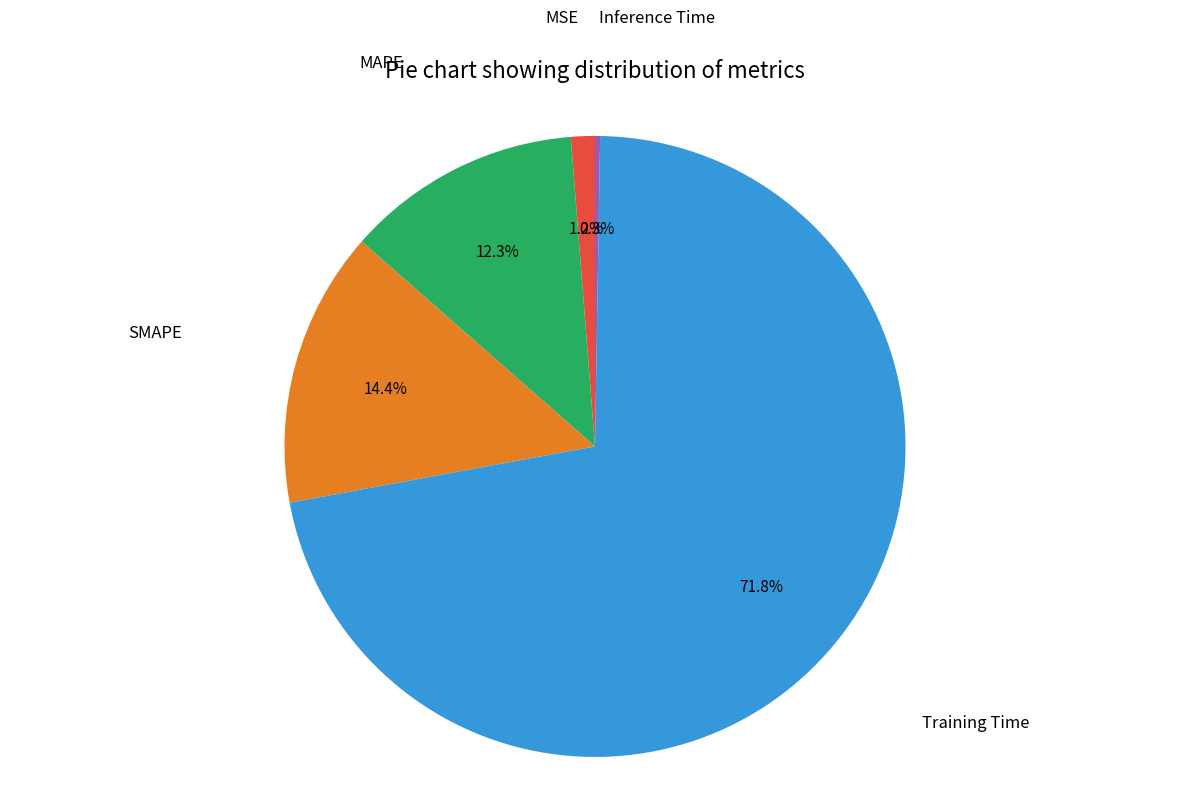

Is there any slice that represents more than half of the pie?

Yes